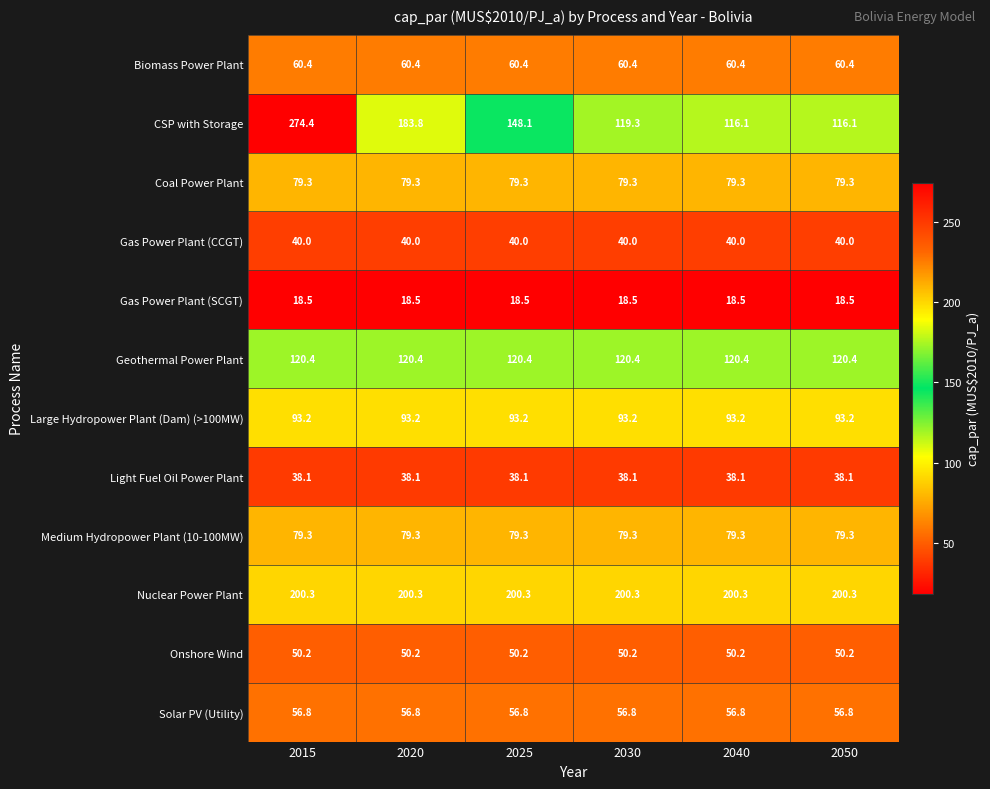

Which series has the largest total across all categories?

Nuclear Power Plant